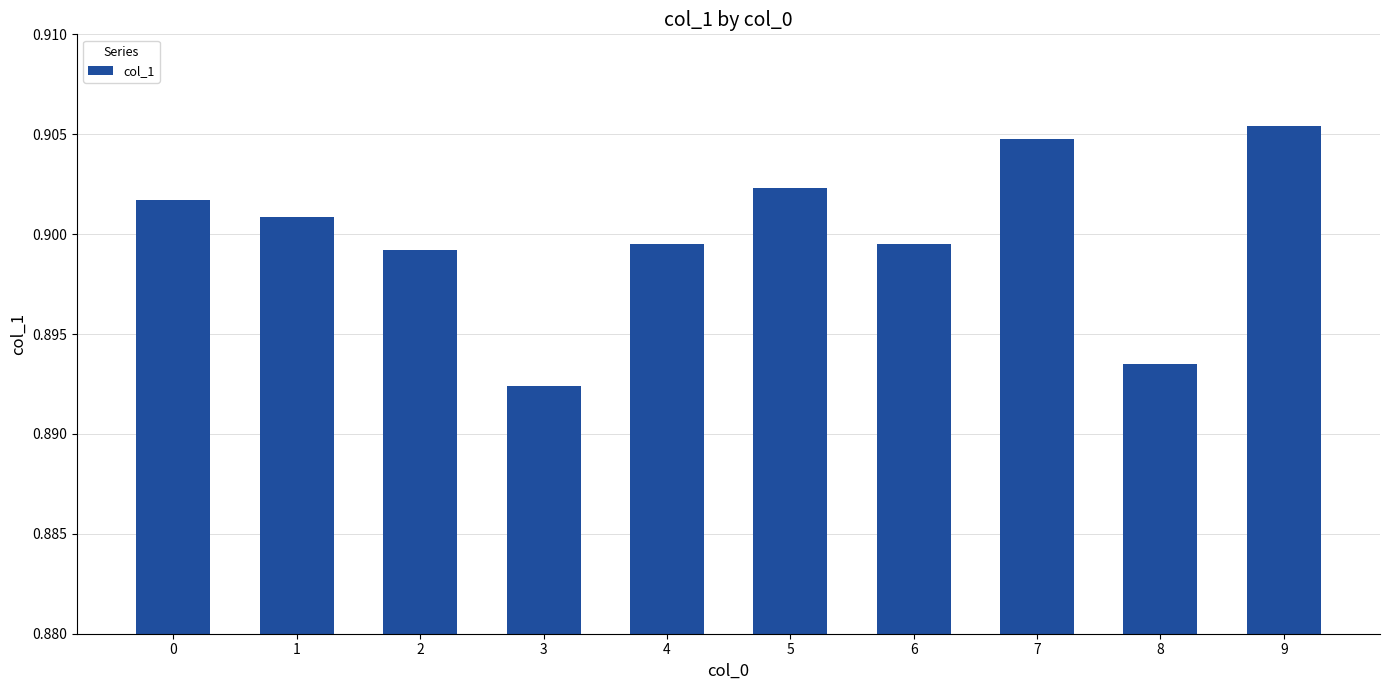

Which label corresponds to the largest value in the chart?

9